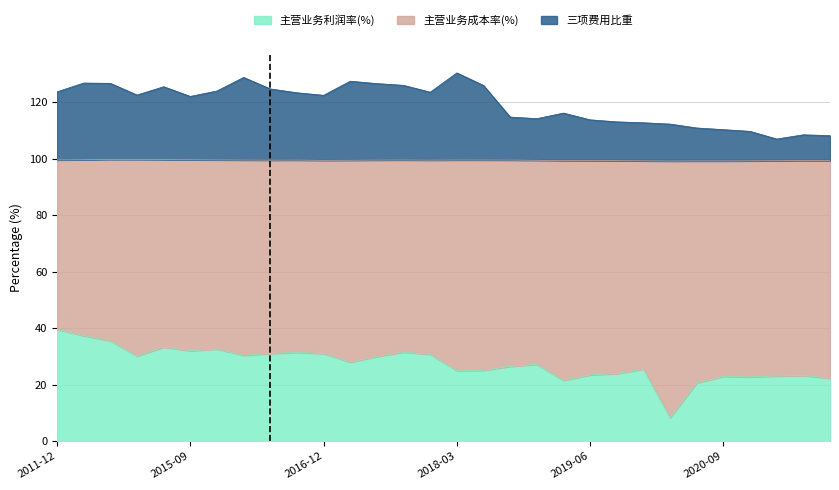

True or false: 主营业务利润率(%) has a value of 31.3 at 2019-06.

False